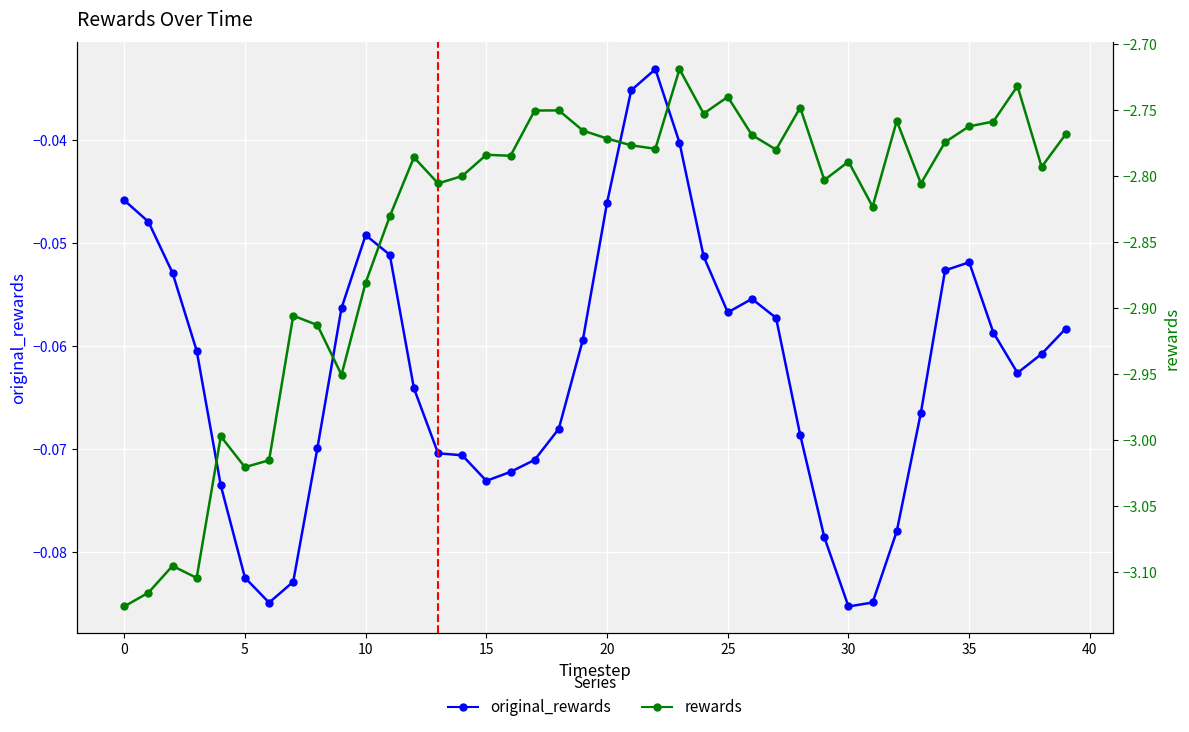

Reading left to right, extract all data points from this chart.

original_rewards: -0.0	-0.0	-0.1	-0.1	-0.1	-0.1	-0.1	-0.1	-0.1	-0.1	-0.0	-0.1	-0.1	-0.1	-0.1	-0.1	-0.1	-0.1	-0.1	-0.1	-0.0	-0.0	-0.0	-0.0	-0.1	-0.1	-0.1	-0.1	-0.1	-0.1	-0.1	-0.1	-0.1	-0.1	-0.1	-0.1	-0.1	-0.1	-0.1	-0.1
rewards: -3.1	-3.1	-3.1	-3.1	-3.0	-3.0	-3.0	-2.9	-2.9	-3.0	-2.9	-2.8	-2.8	-2.8	-2.8	-2.8	-2.8	-2.8	-2.8	-2.8	-2.8	-2.8	-2.8	-2.7	-2.8	-2.7	-2.8	-2.8	-2.7	-2.8	-2.8	-2.8	-2.8	-2.8	-2.8	-2.8	-2.8	-2.7	-2.8	-2.8